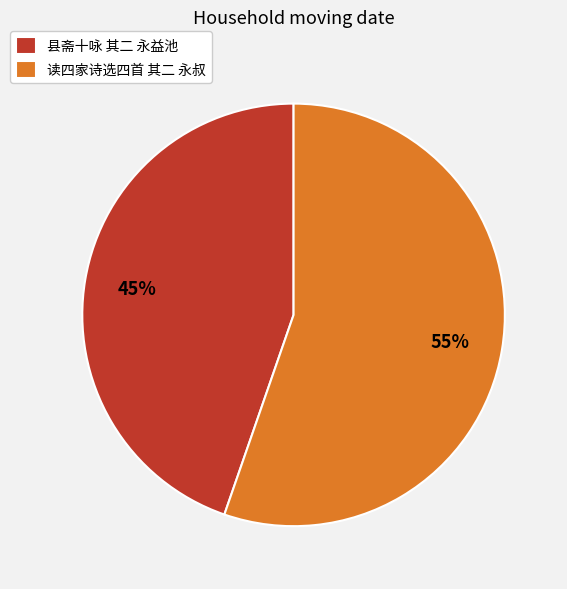

To the nearest percent, what percentage of the pie is 读四家诗选四首 其二 永叔?

55%